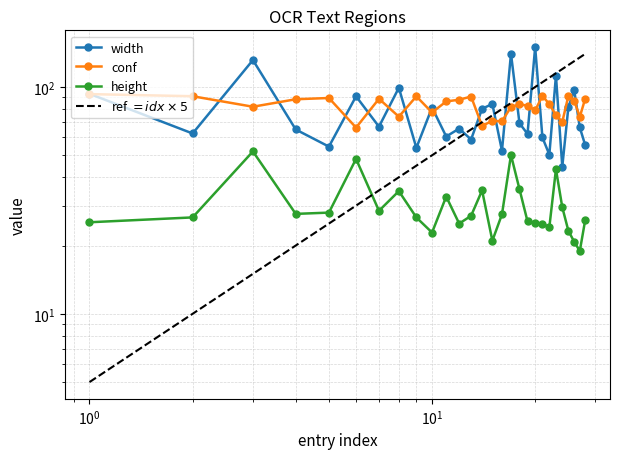

What is the difference between the second highest and second lowest values in the width series?

90.0